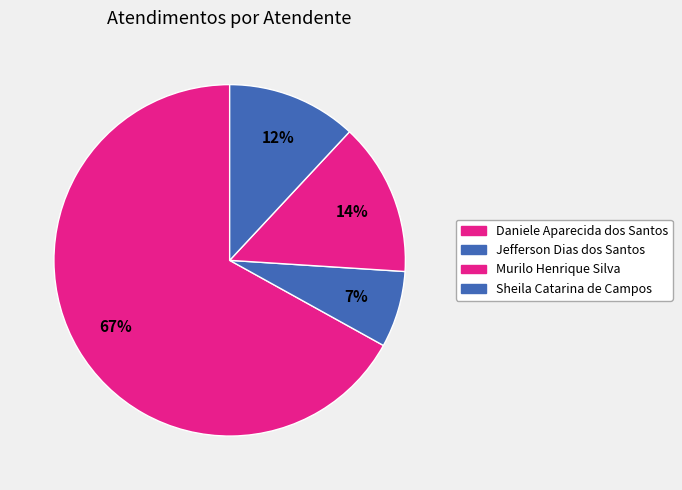

How much of the chart is everything except Murilo Henrique Silva?

85.9%